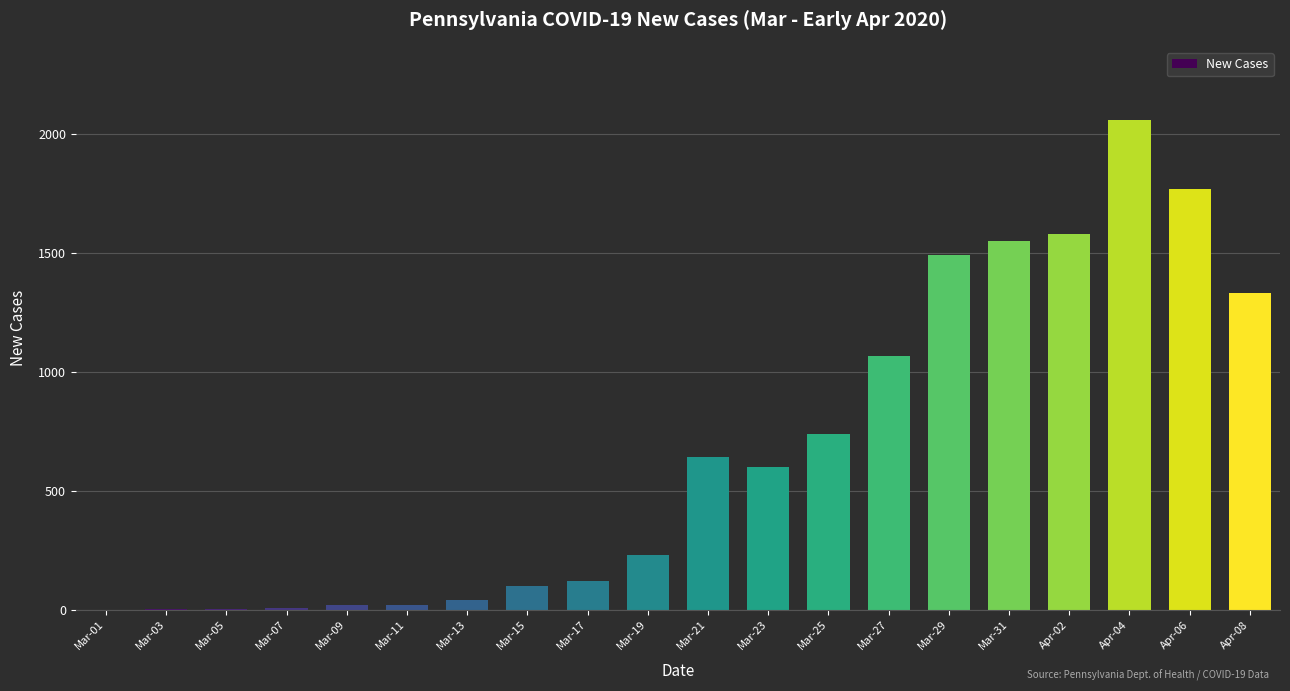

Is it true that the value at Apr-04 is 511?

False